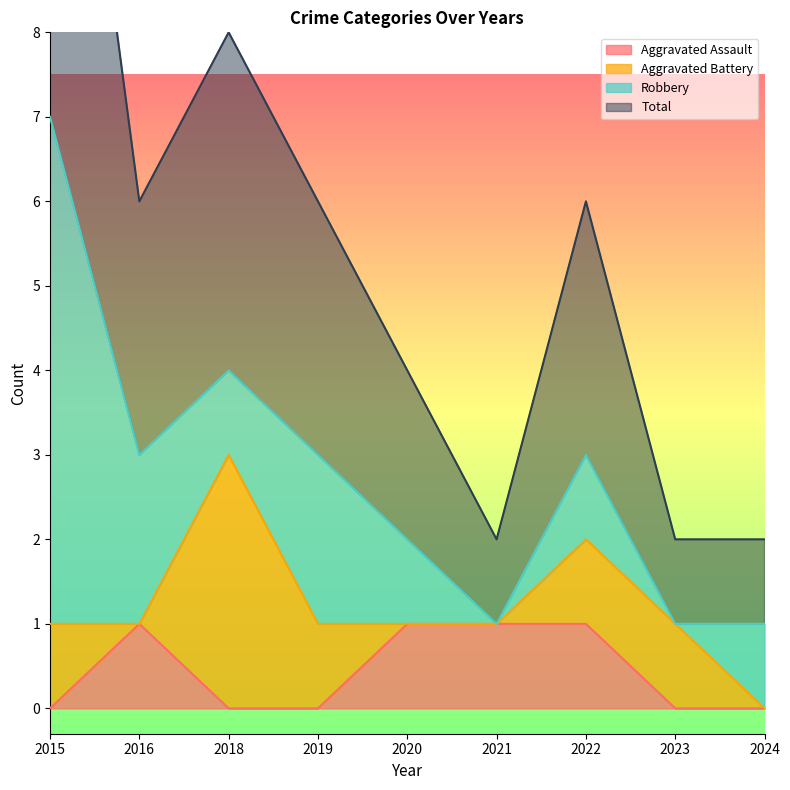

At which category does Aggravated Assault reach its first local peak?

2016